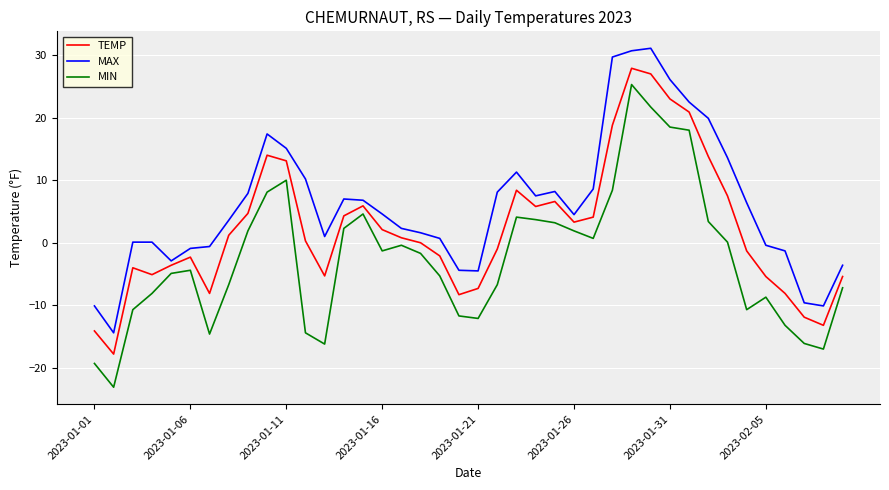

True or false: MIN and MAX cross at least once.

False